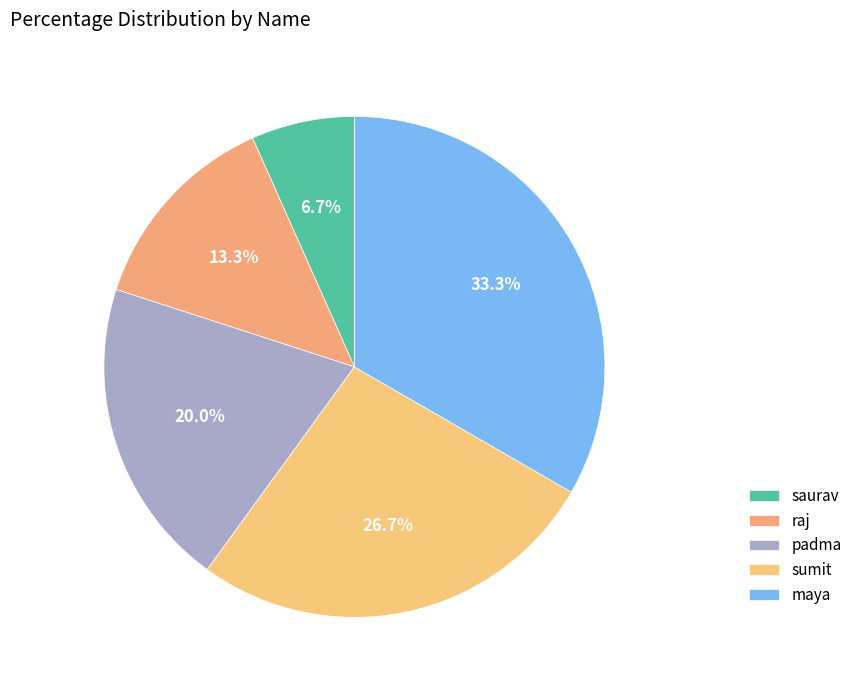

True or false: saurav accounts for 20% of the total.

False